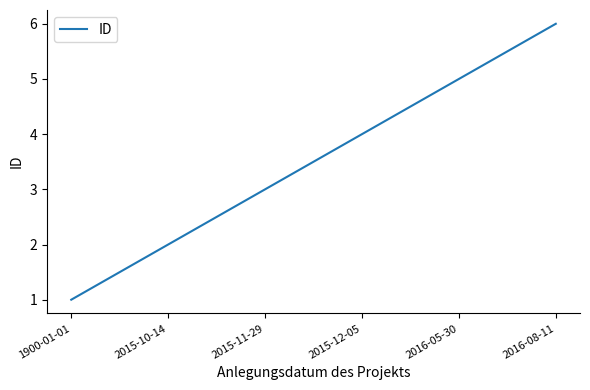

Reading right to left, extract all data points from this chart.

2016-08-11=6	2016-05-30=5	2015-12-05=4	2015-11-29=3	2015-10-14=2	1900-01-01=1